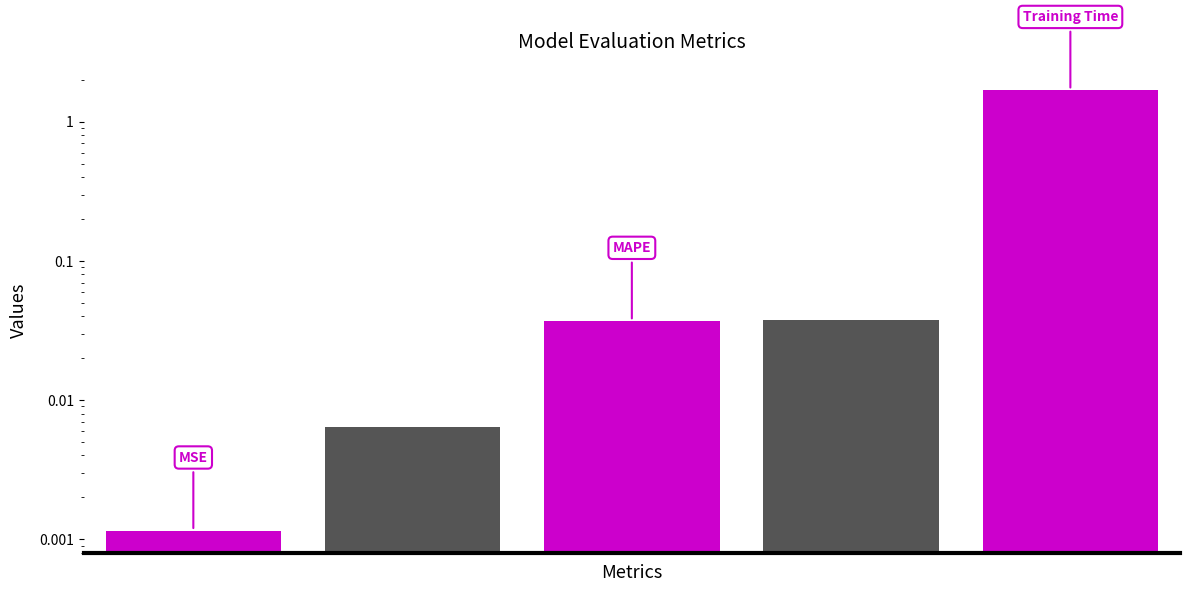

How many categories are shown in the chart?

5